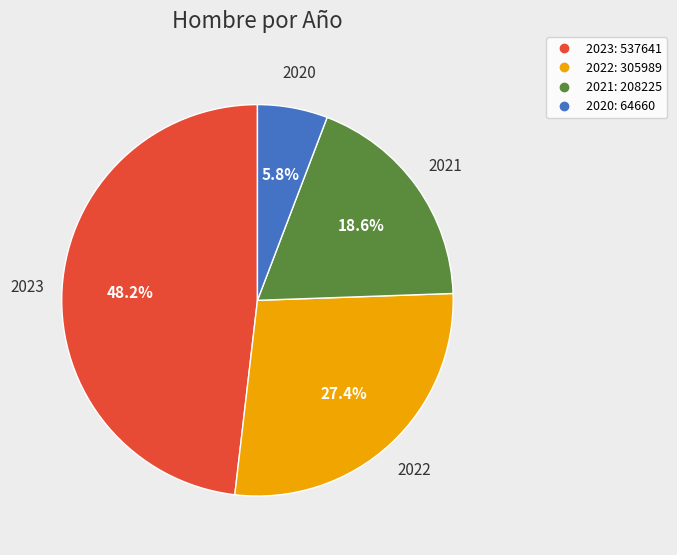

What percentage is NOT represented by 2022?

72.6%